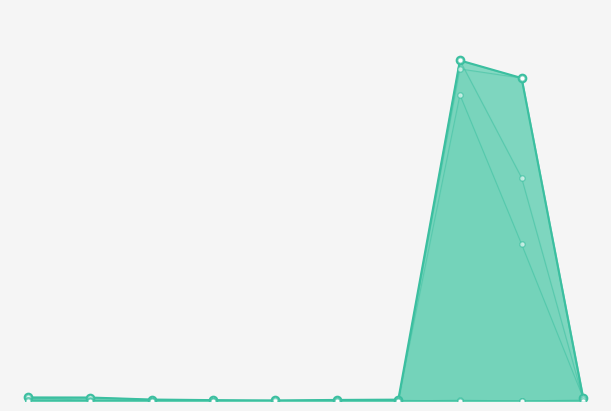

Which series has the widest spread of Y values?

col_4